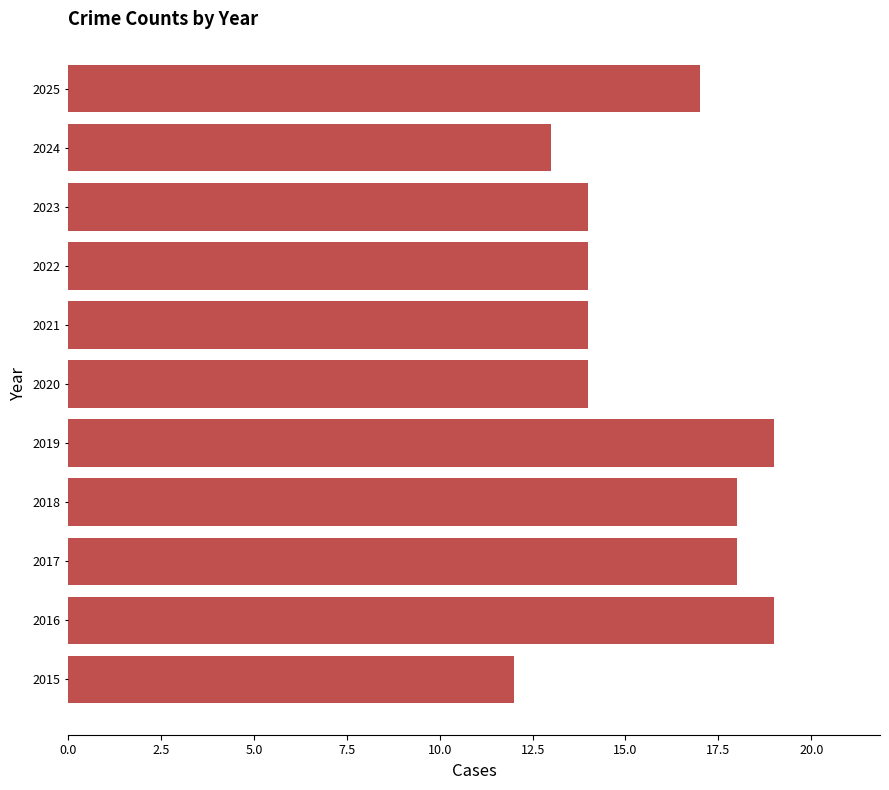

What is the difference between the second highest and minimum values?

7